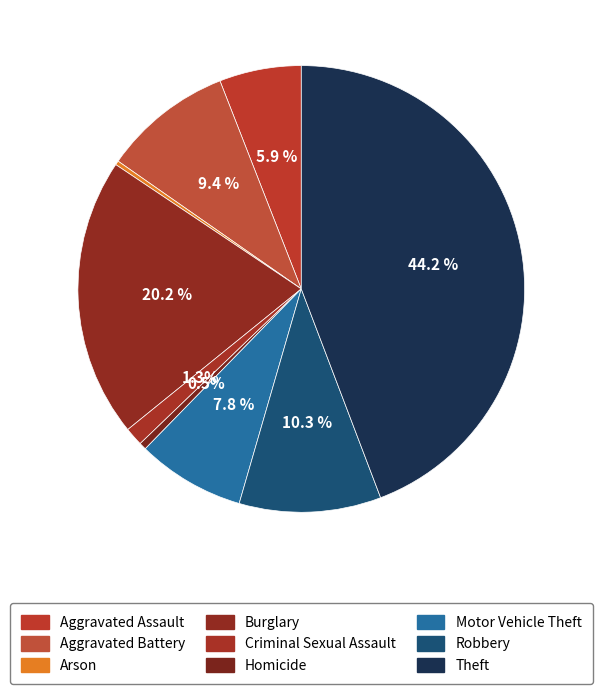

How much of the chart is everything except Aggravated Assault?

94.1%